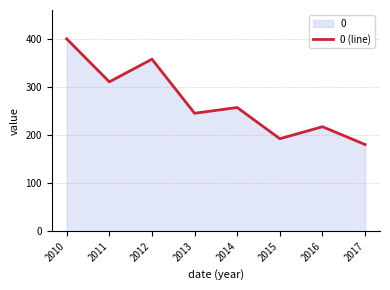

Reading left to right, what are all the values shown in this chart?

399.9	310.6	357.7	245.3	257.2	192.4	217.3	180.3